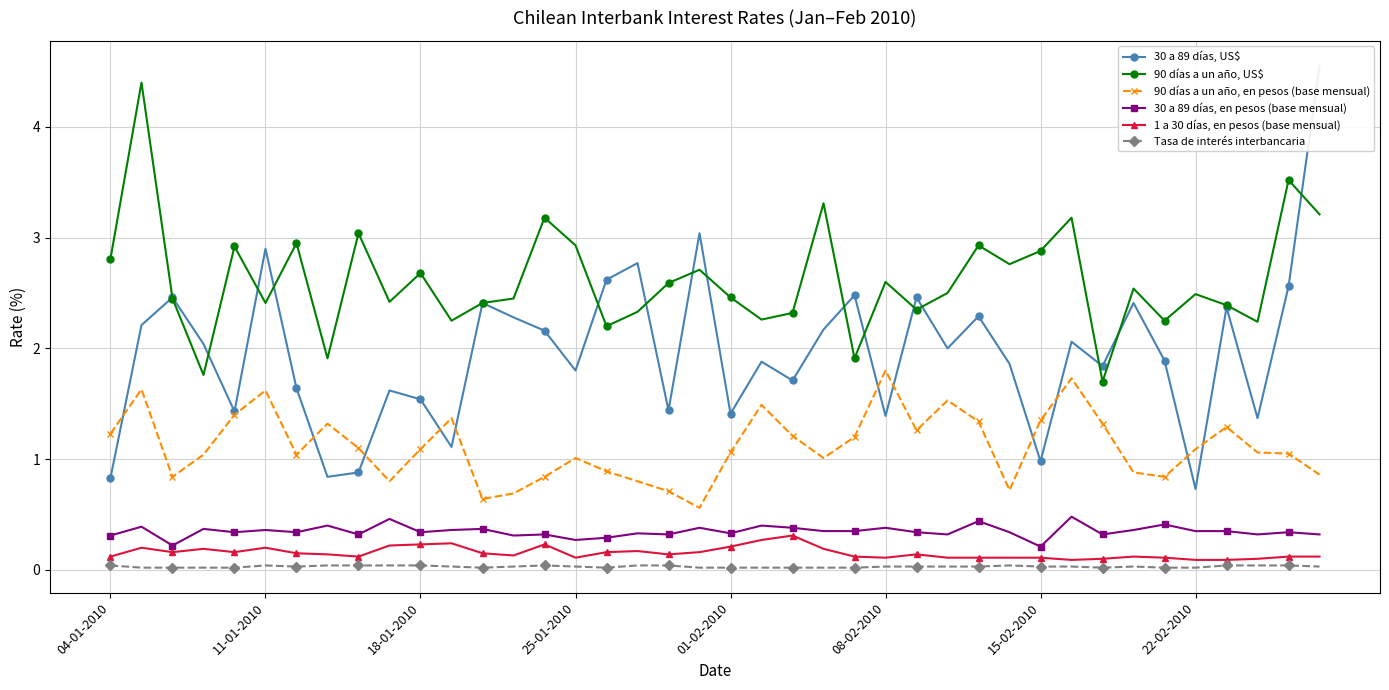

True or false: 30 a 89 días, en pesos (base mensual) has more than 0 points higher than both neighbors.

True